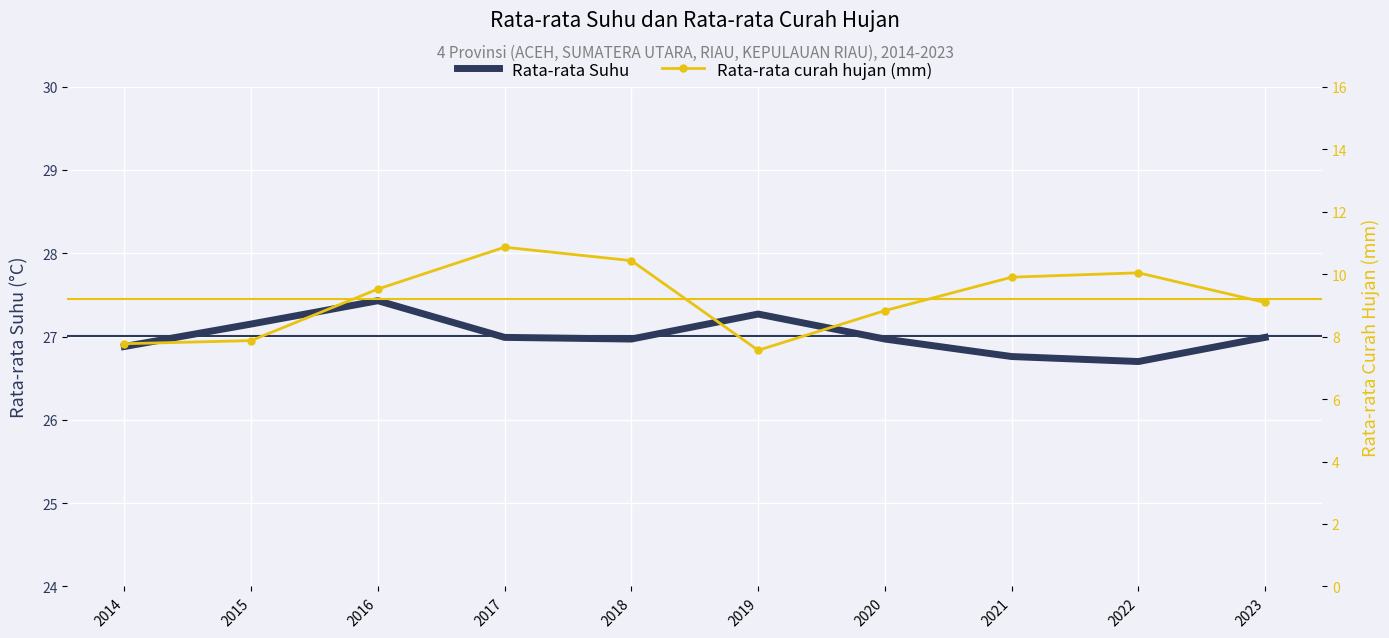

True or false: Rata-rata curah hujan (mm) and Rata-rata Suhu intersect in this chart.

False